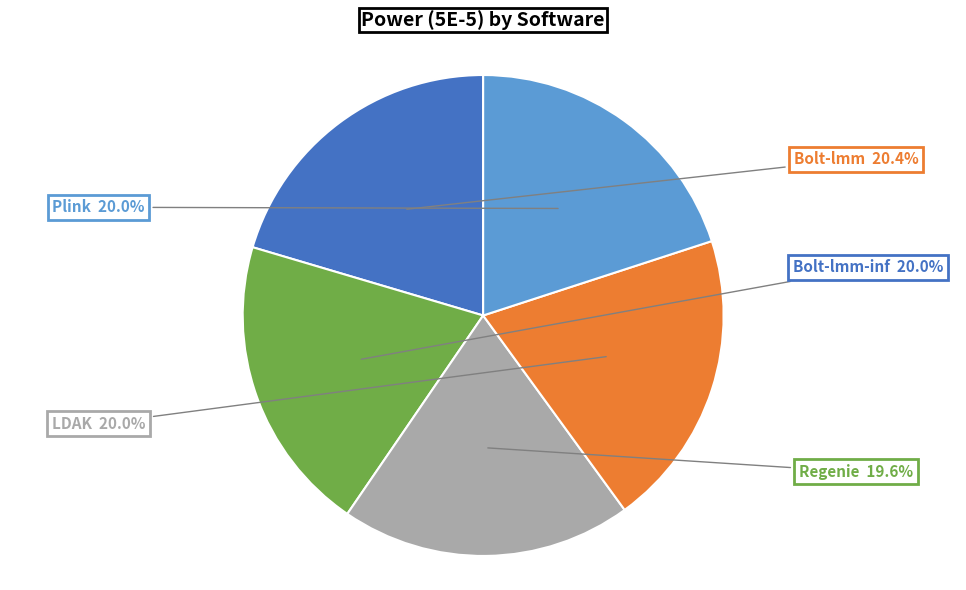

Is there a majority slice in this chart?

No